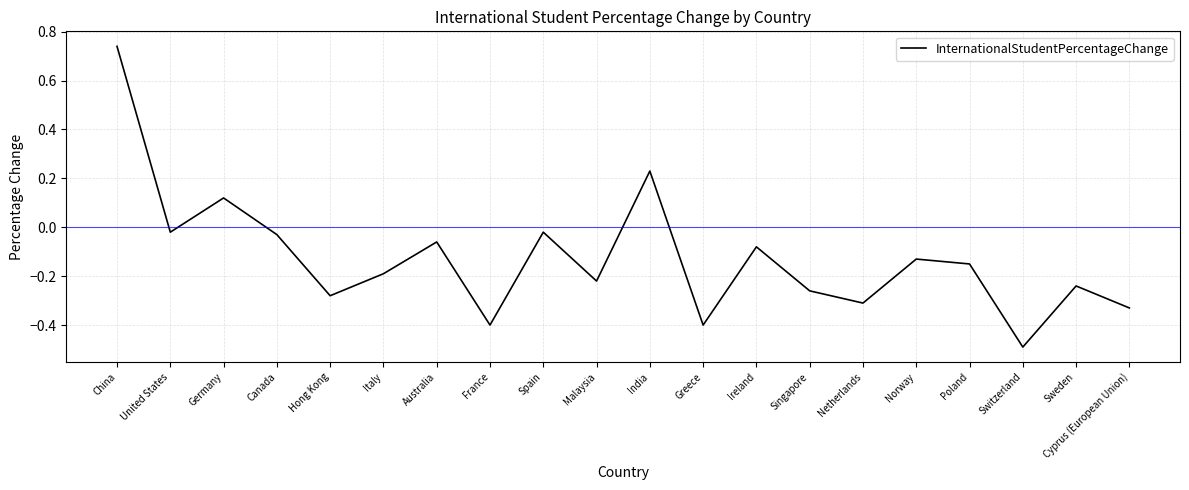

How many interior local peaks (higher than both neighbors) does the data have?

7